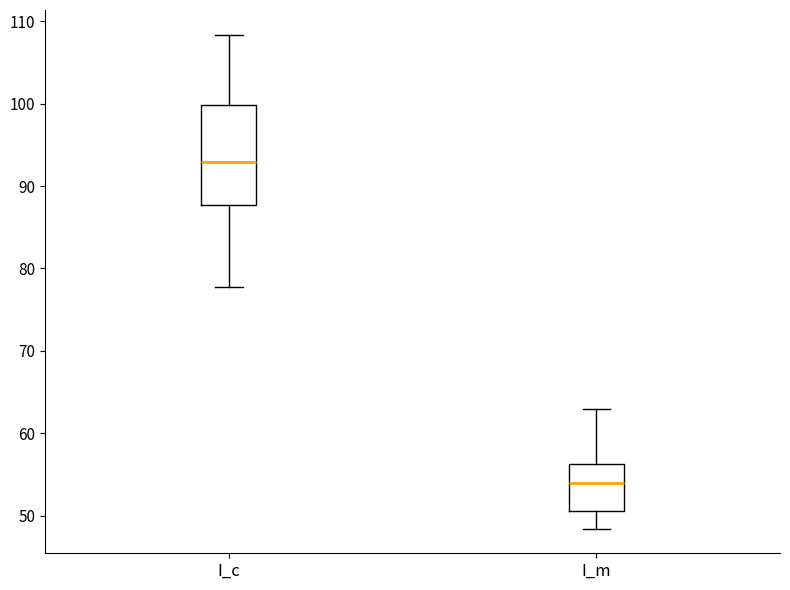

Where does the upper whisker of the box for I_c end on the y-axis? The values are not printed on the chart, so give them approximately, as read against the axis.

108